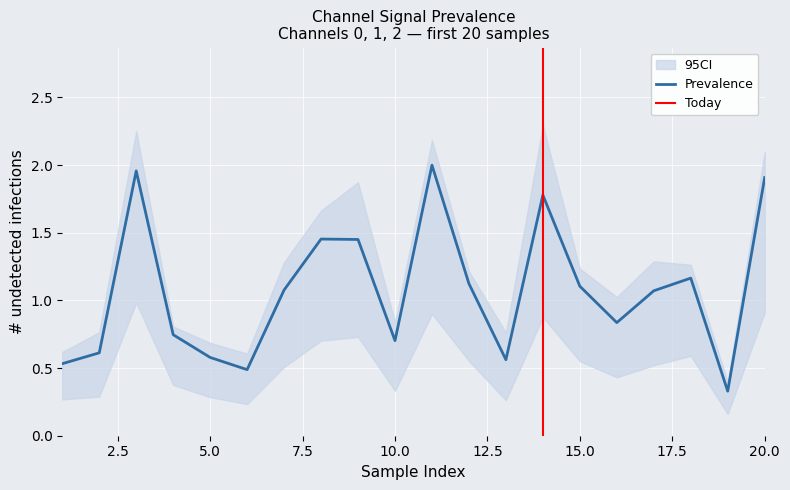

The 1_channel series shows 0.5 at 4. True or false?

False